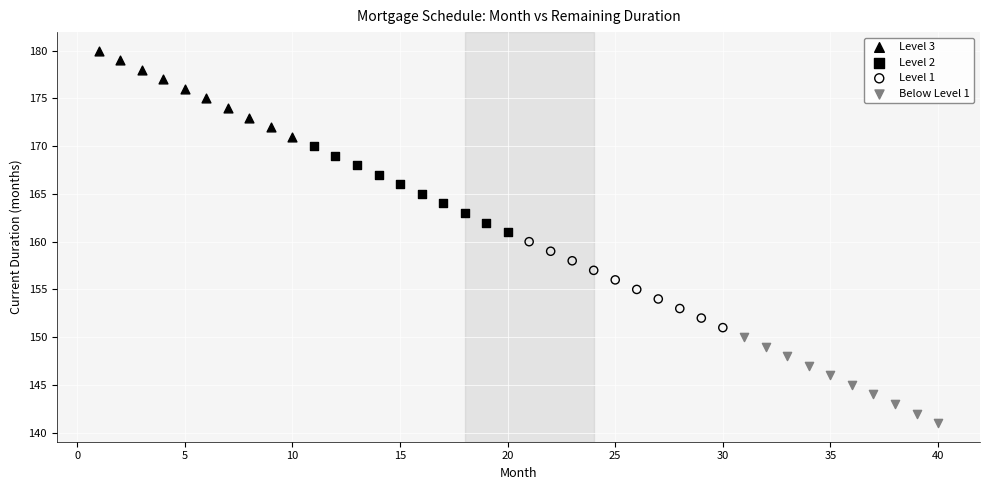

Which series reaches the minimum Y coordinate?

Below Level 1